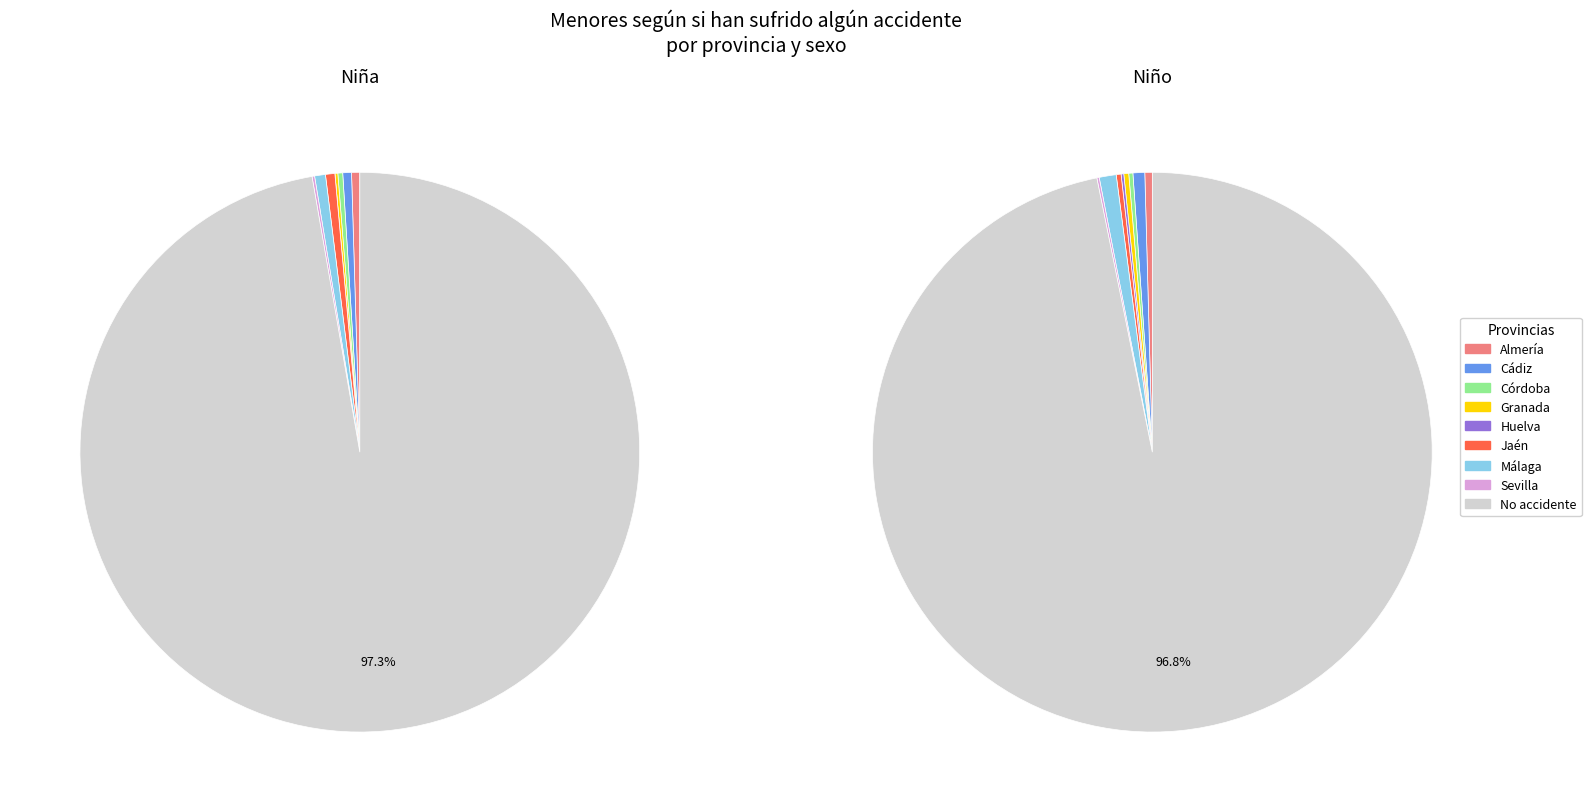

Count the number of slices in the pie.

16